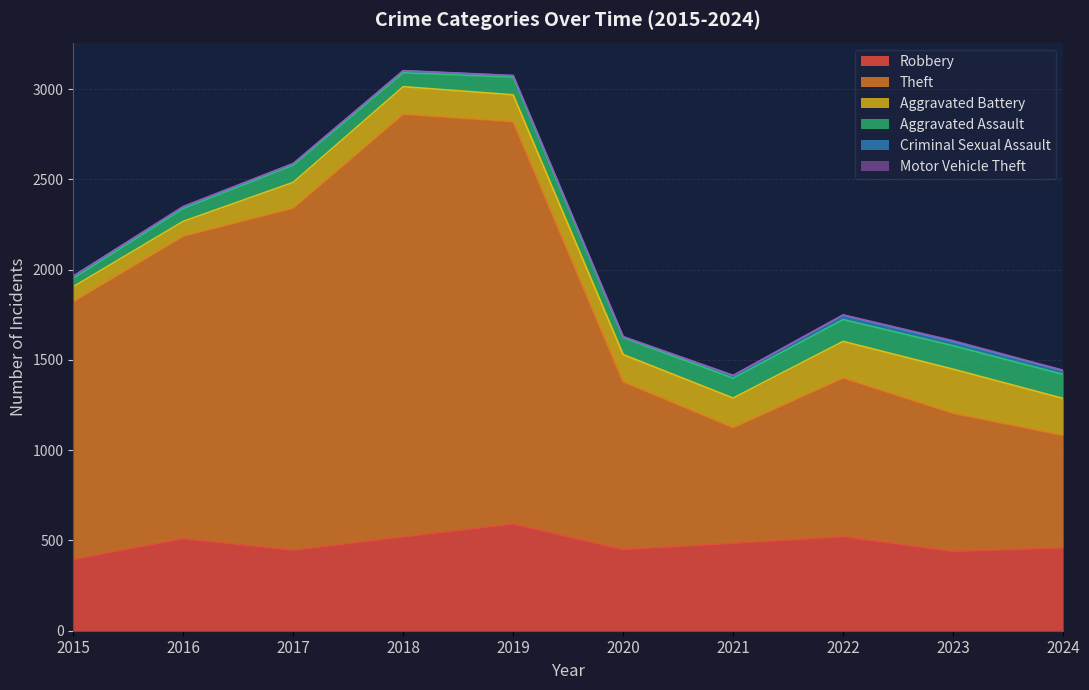

Which category has the highest value across all series?

2018